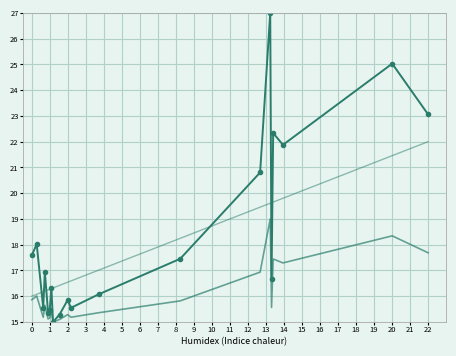

Reading right to left, extract all data points from this chart.

Price: 23.1	25.0	21.9	22.3	16.7	27.0	20.8	17.5	16.1	15.5	15.9	15.3	15.0	16.3	15.5	15.4	16.9	15.5	18.0	17.6
MinPrice: 17.7	18.3	17.3	17.4	15.6	19.0	16.9	15.8	15.4	15.2	15.3	15.1	15.0	15.4	15.2	15.1	15.6	15.2	16.0	15.9
Duration: 22.0	21.5	19.8	19.7	19.6	19.6	19.5	18.2	17.0	16.6	16.5	16.4	16.3	16.3	16.3	16.2	16.2	16.2	16.1	16.0